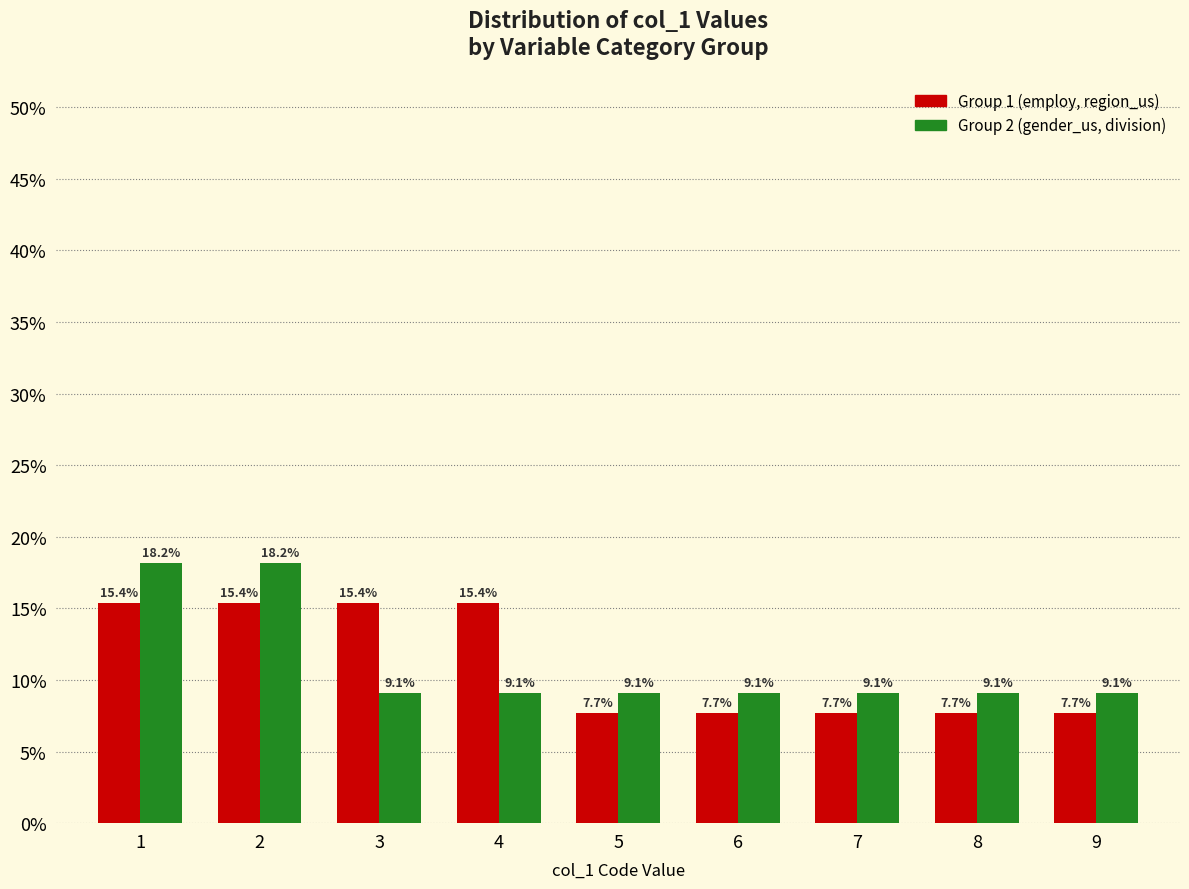

Reading left to right, list every range on the x-axis with the height of the bar of each series over it.

0.5 to 1.5: Group 1 (employ, region_us)=15.4	Group 2 (gender_us, division)=18.2
1.5 to 2.5: Group 1 (employ, region_us)=15.4	Group 2 (gender_us, division)=18.2
2.5 to 3.5: Group 1 (employ, region_us)=15.4	Group 2 (gender_us, division)=9.1
3.5 to 4.5: Group 1 (employ, region_us)=15.4	Group 2 (gender_us, division)=9.1
4.5 to 5.5: Group 1 (employ, region_us)=7.7	Group 2 (gender_us, division)=9.1
5.5 to 6.5: Group 1 (employ, region_us)=7.7	Group 2 (gender_us, division)=9.1
6.5 to 7.5: Group 1 (employ, region_us)=7.7	Group 2 (gender_us, division)=9.1
7.5 to 8.5: Group 1 (employ, region_us)=7.7	Group 2 (gender_us, division)=9.1
8.5 to 9.5: Group 1 (employ, region_us)=7.7	Group 2 (gender_us, division)=9.1